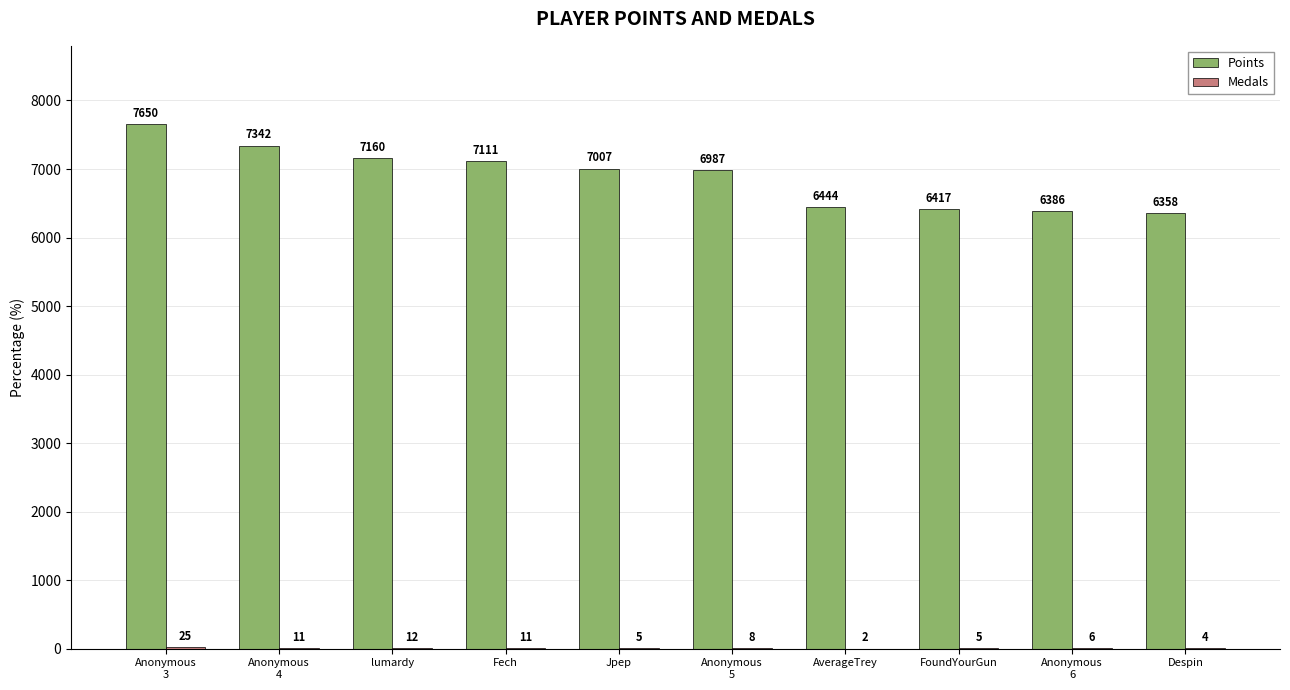

What is the greatest value displayed?

7650